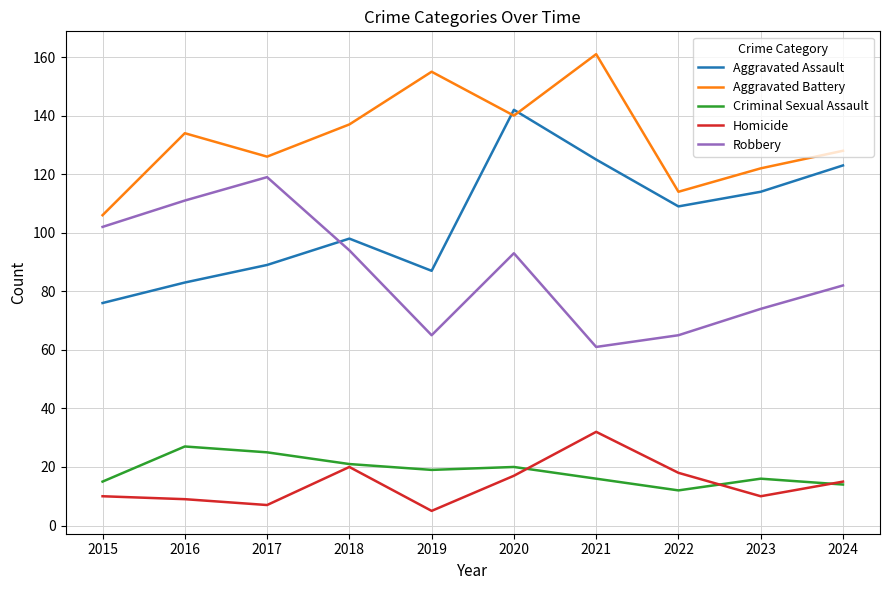

How many lines are shown in the chart?

5